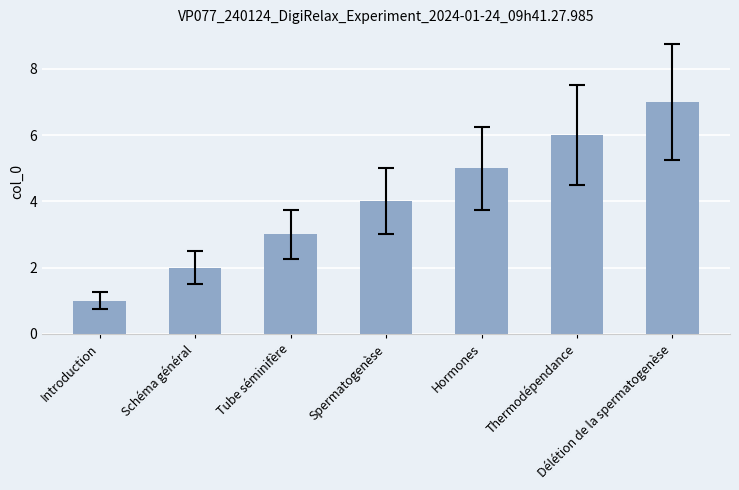

The chart shows a value of 1 at Introduction. True or false?

True